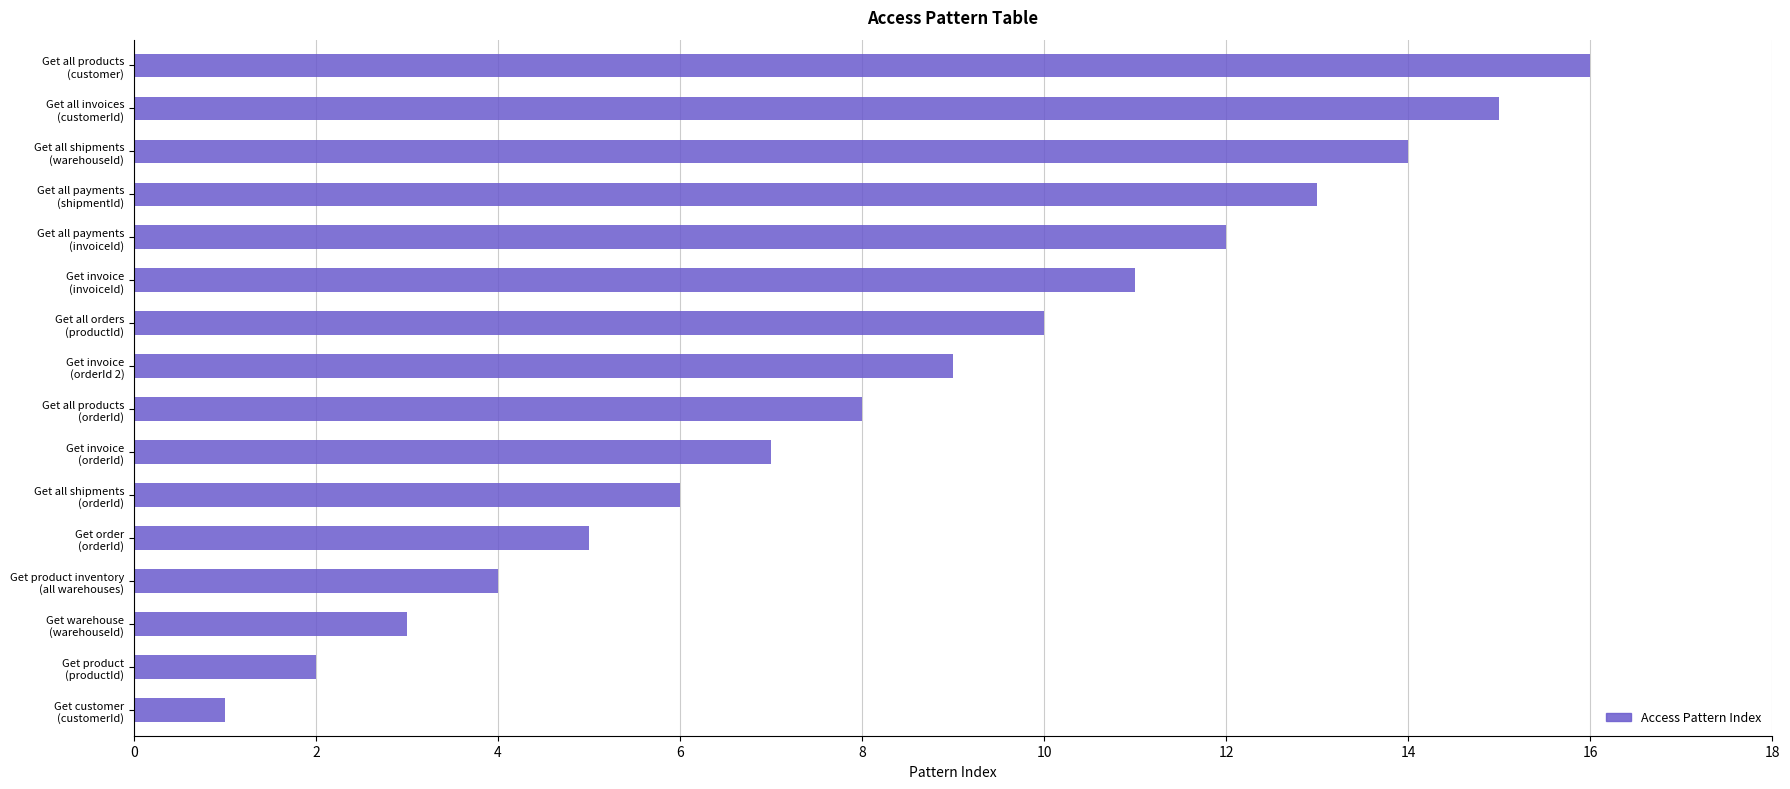

Where is the data nearest to the value 8?

Get all products
(orderId)